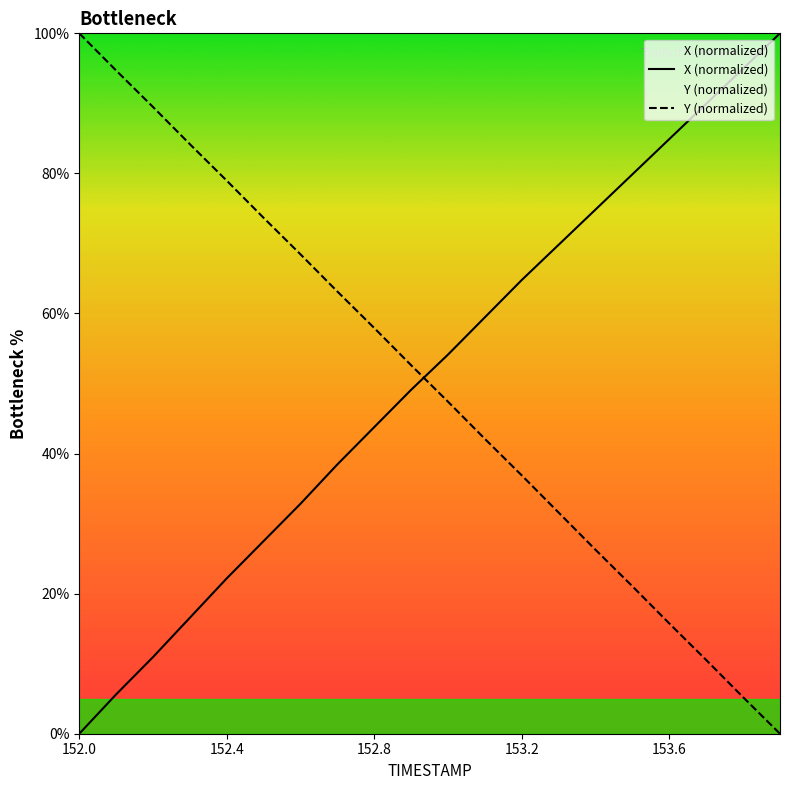

Reading right to left, list all the values displayed in this chart.

X: 153.9=100.0	153.8=95.0	153.7=89.9	153.6=84.9	153.5=79.9	153.4=74.9	153.3=69.8	153.2=64.8	153.1=59.5	153.0=54.1	152.9=49.1	152.8=43.8	152.7=38.5	152.6=32.8	152.5=27.5	152.4=22.2	152.3=16.6	152.2=10.9	152.1=5.6	152.0=0.0
Y: 153.9=0.0	153.8=5.2	153.7=10.5	153.6=15.7	153.5=21.0	153.4=26.2	153.3=31.6	153.2=36.9	153.1=42.1	153.0=47.4	152.9=52.6	152.8=57.9	152.7=63.1	152.6=68.4	152.5=73.6	152.4=79.0	152.3=84.2	152.2=89.5	152.1=94.7	152.0=100.0